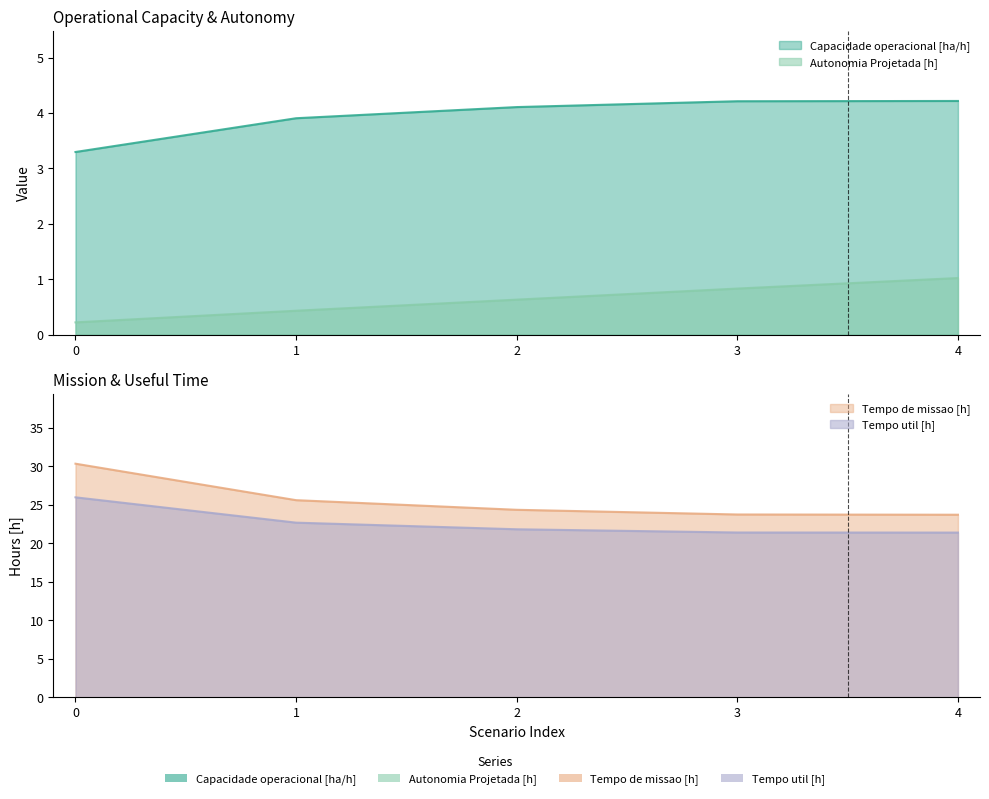

What is the difference between the highest and lowest values at 0?

30.1